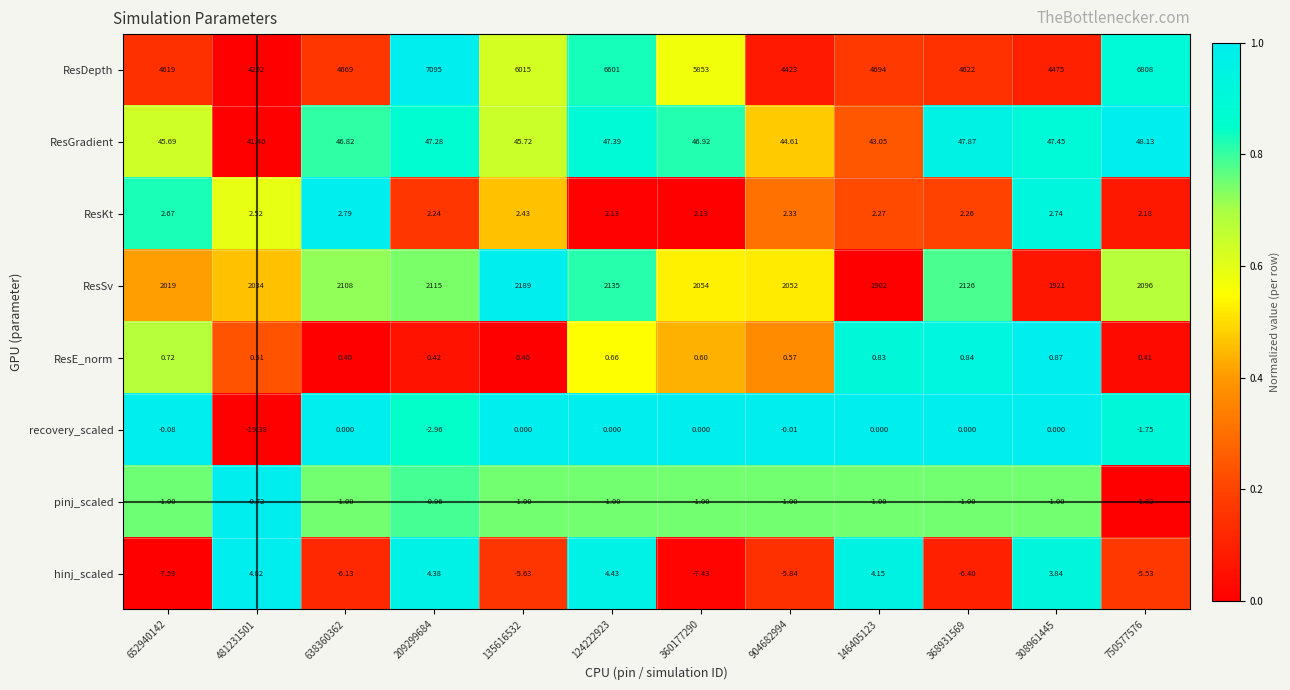

Which series has the largest total across all categories?

ResDepth